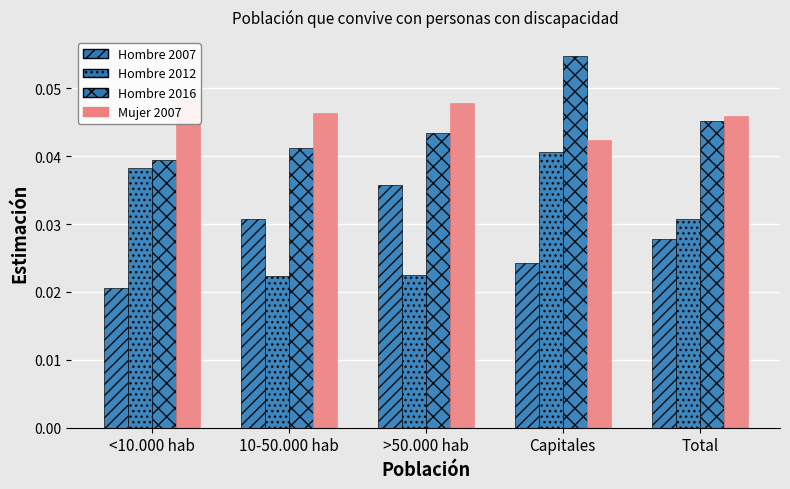

Rank the categories by Hombre 2012 value from lowest to highest.

10-50.000 hab, >50.000 hab, Total, <10.000 hab, Capitales